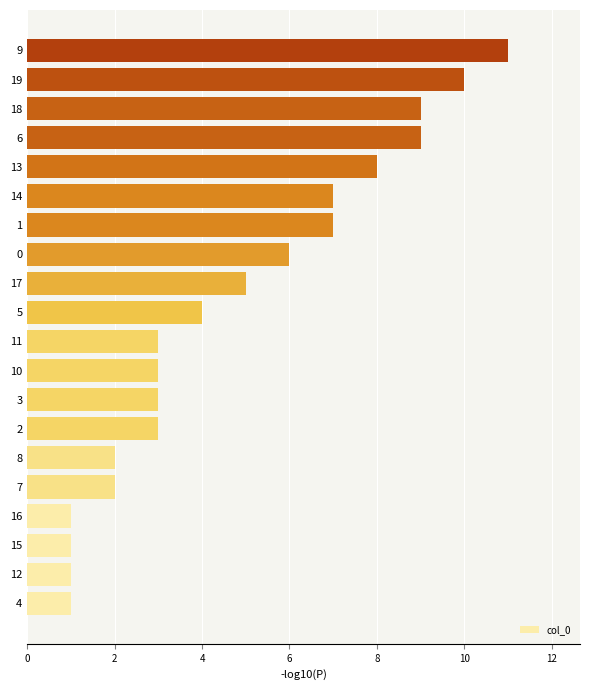

Between 10 and 14, which is larger?

14